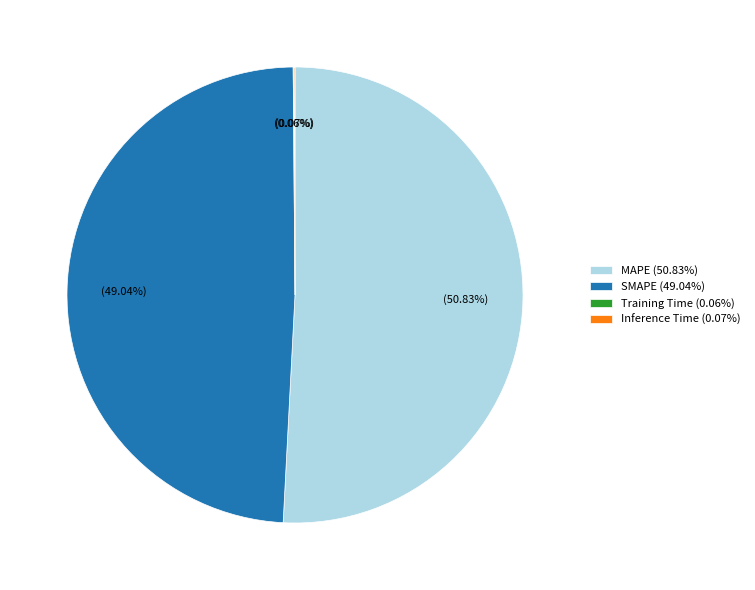

True or false: MAPE accounts for 60% of the total.

False